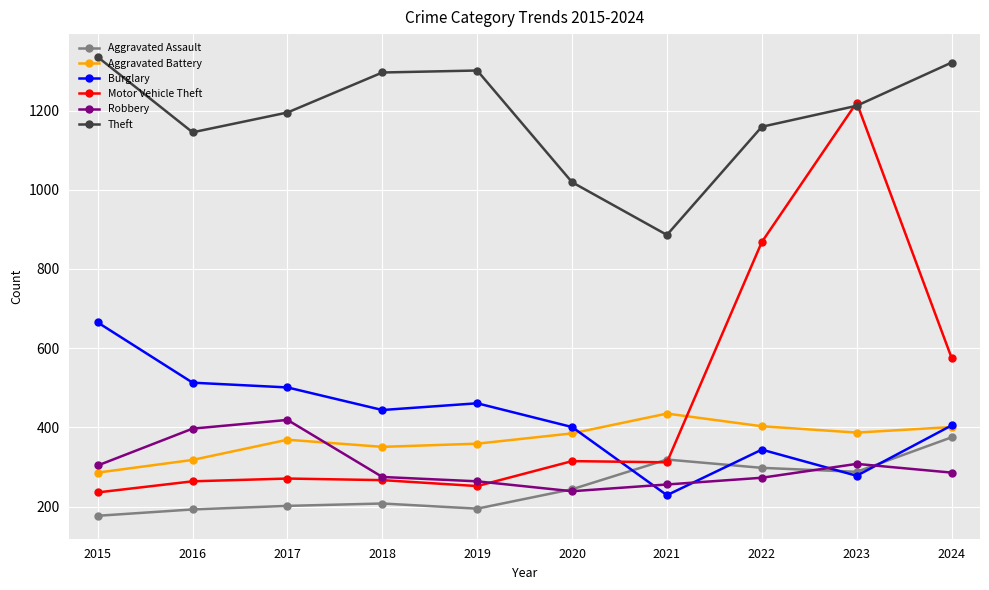

What is the value of the Burglary point at the 9th from the left?

278